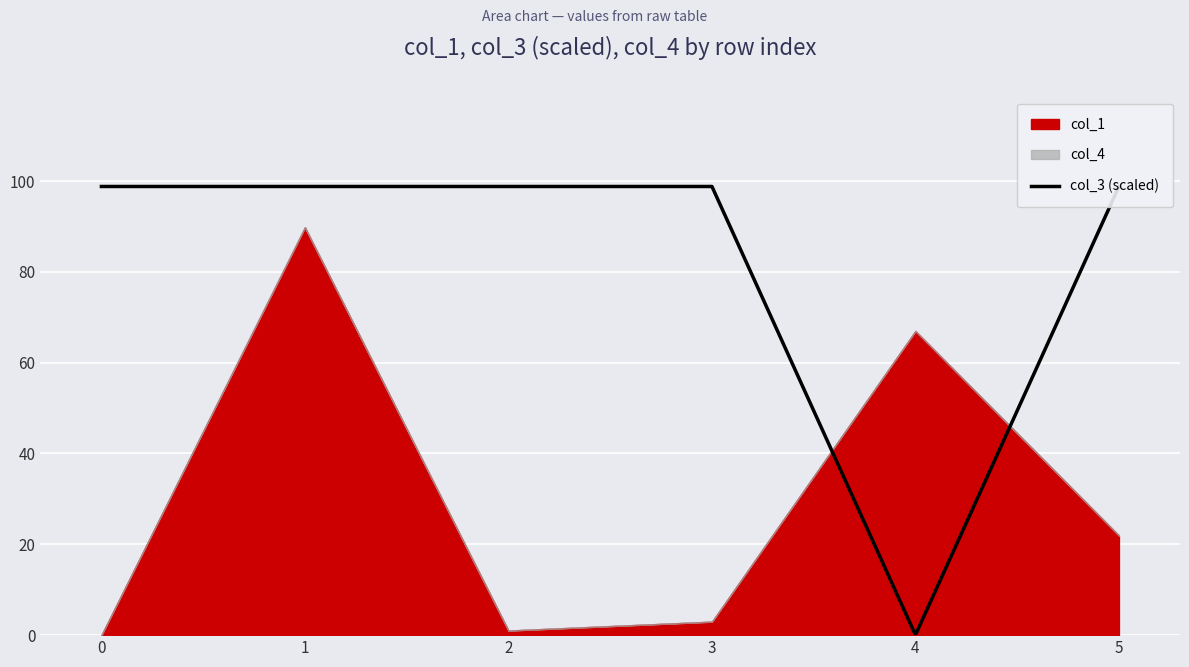

How many data points are above 98?

5